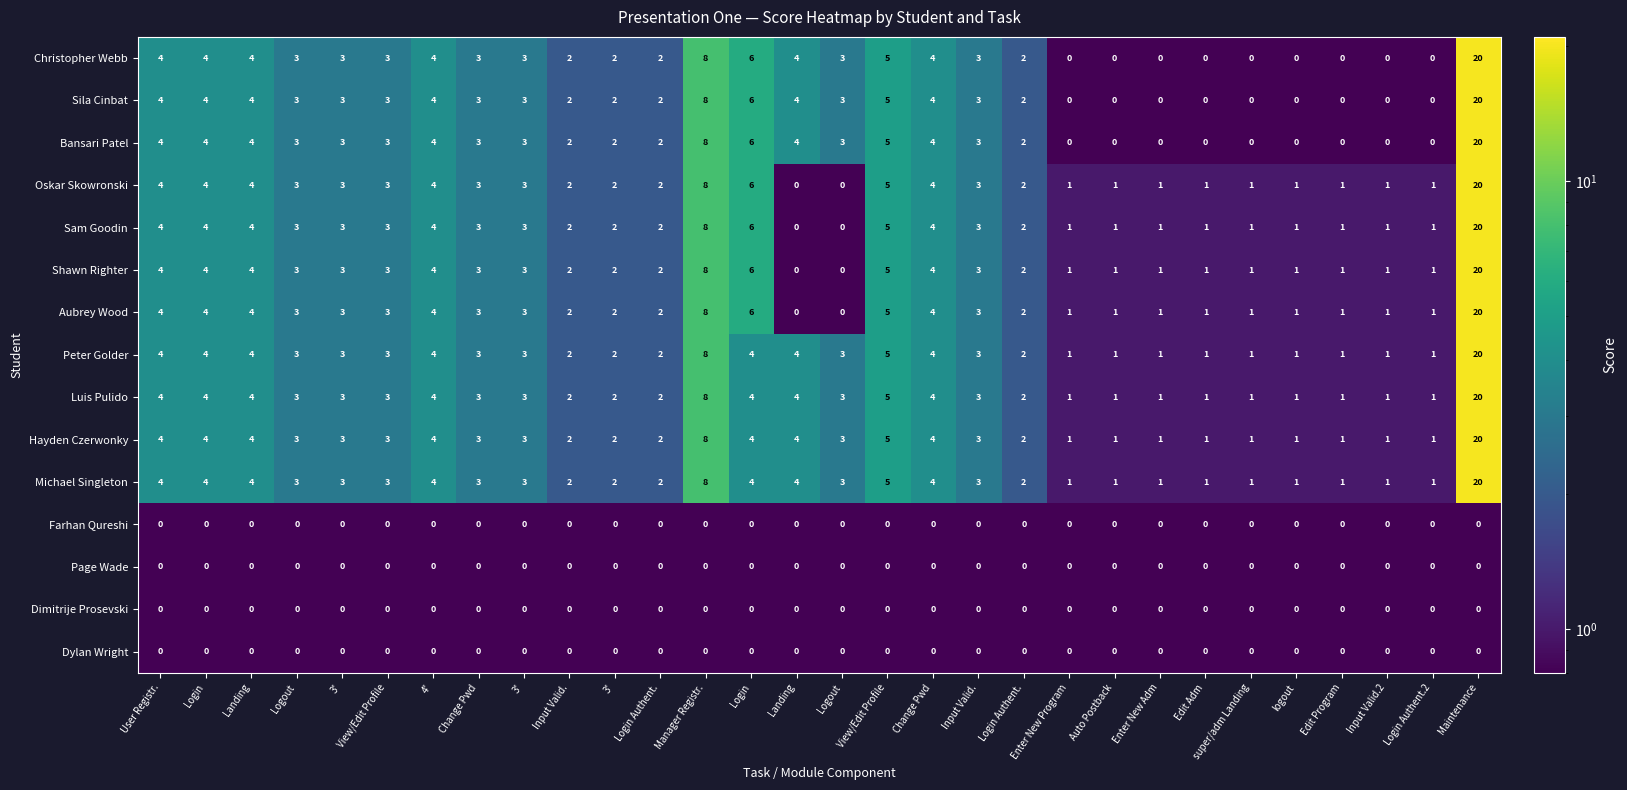

How many positive values does the Oskar Skowronski series have?

28